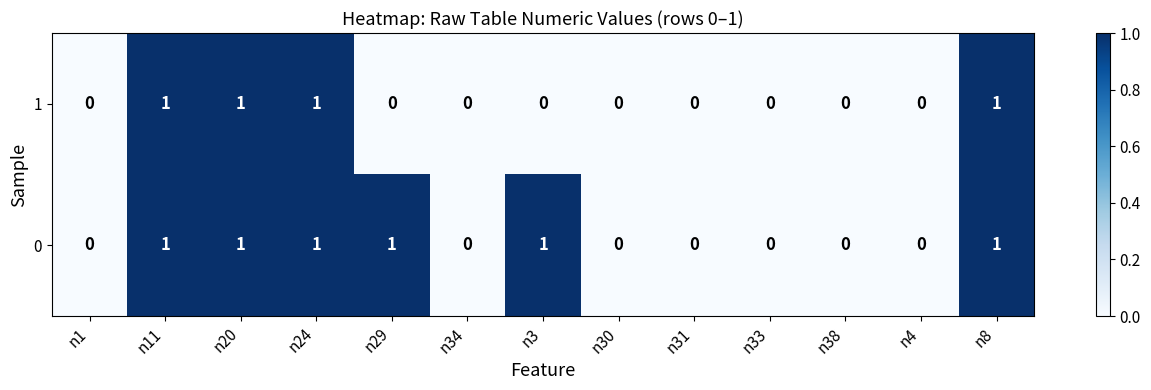

List the series in order of their overall mean, highest first.

0, 1